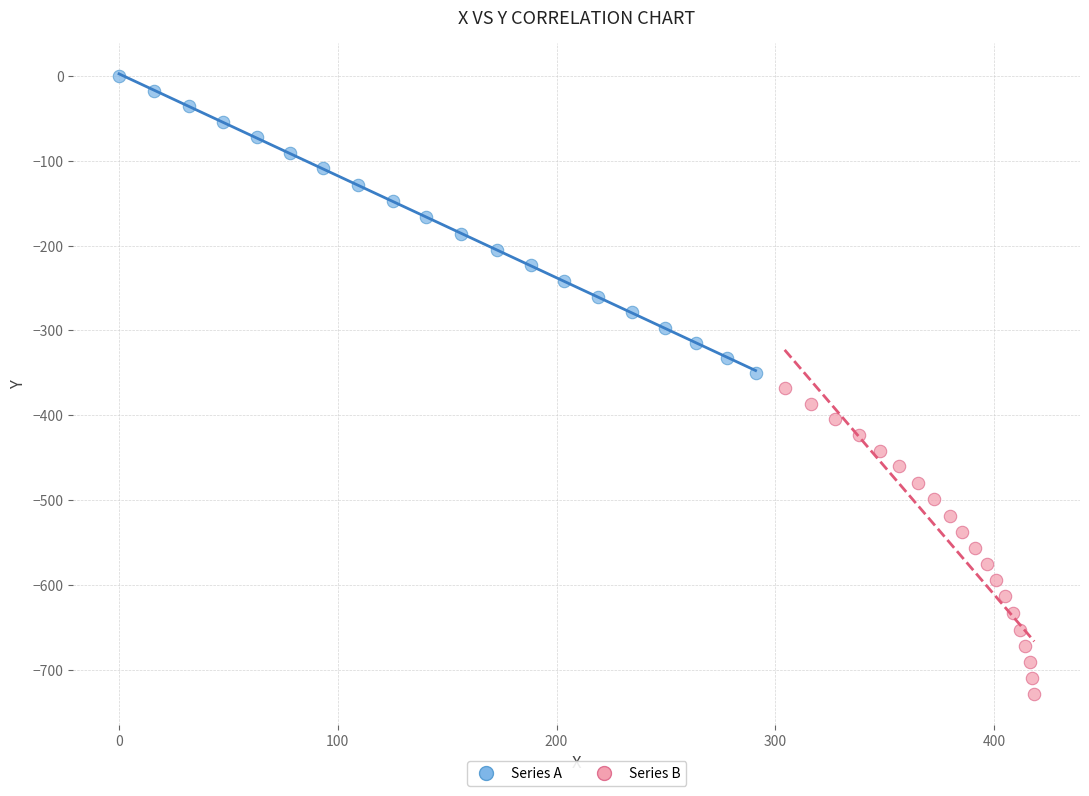

Which series has the widest spread of Y values?

Series B